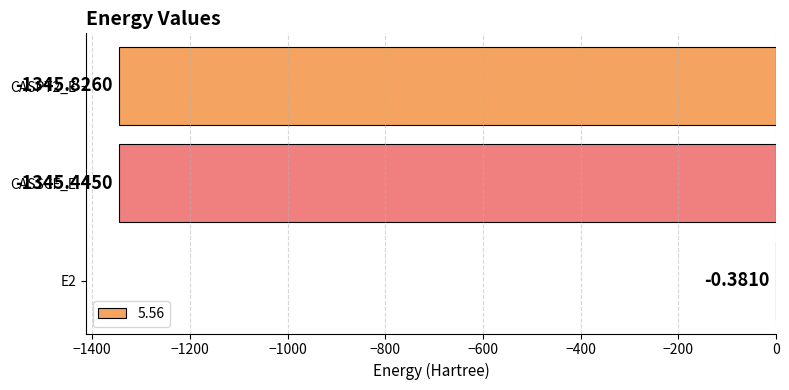

What is the change in value from E2 to CASPT2_E?

-1345.4